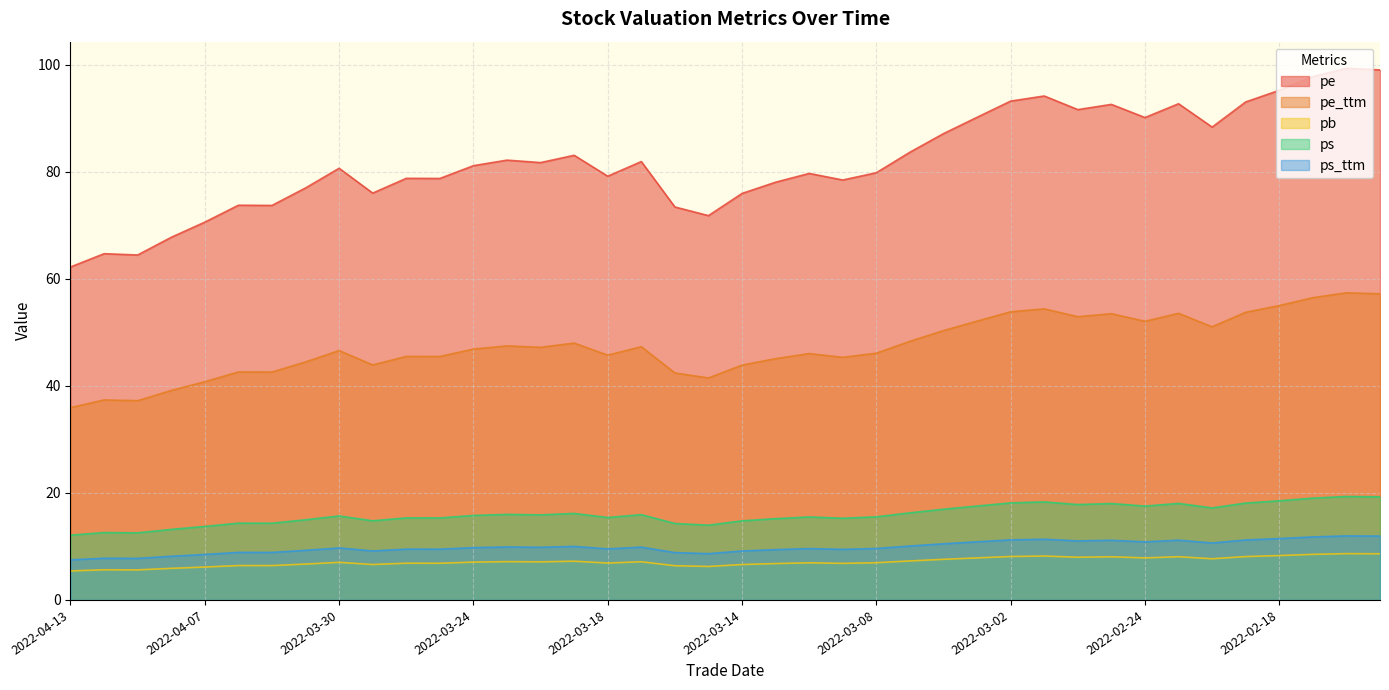

Is the value of ps at 2022-03-24 greater than the value of pe at 2022-04-06?

No